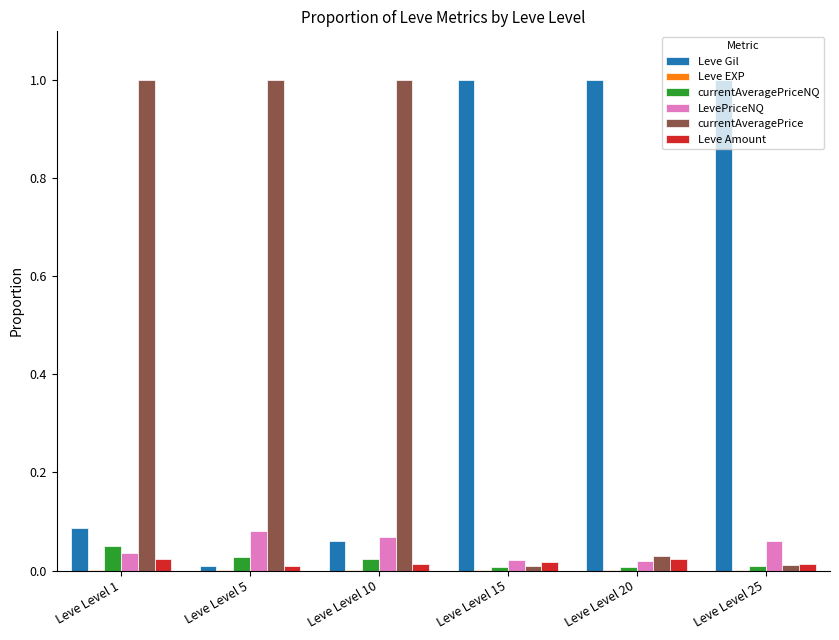

Are the bars grouped side by side (vs. stacked)?

Yes